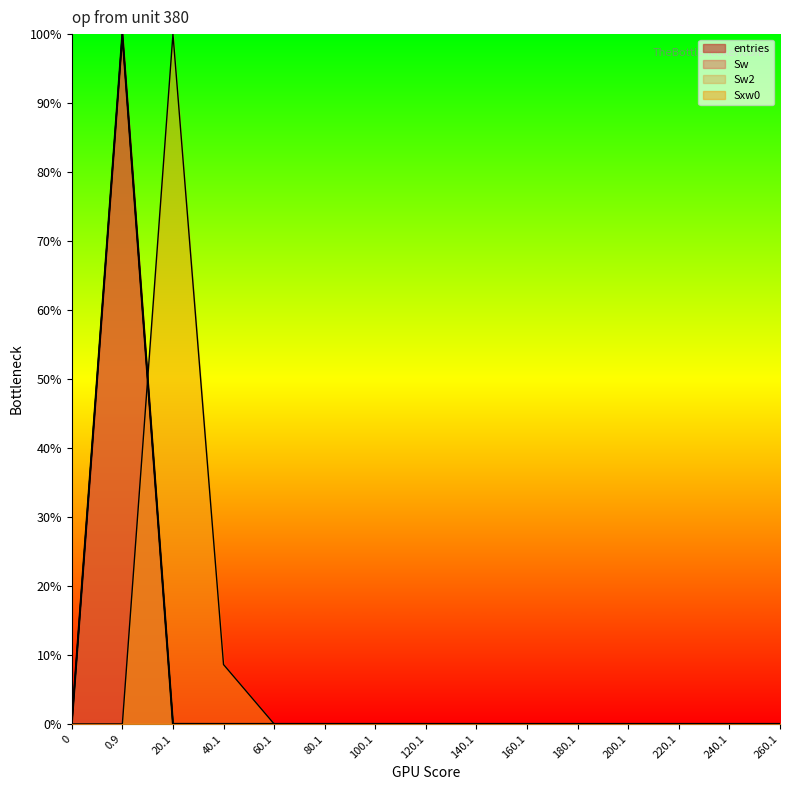

Rank the categories by Sxw0 value from highest to lowest.

20.1, 40.1, 0, 0.9, 60.1, 80.1, 100.1, 120.1, 140.1, 160.1, 180.1, 200.1, 220.1, 240.1, 260.1